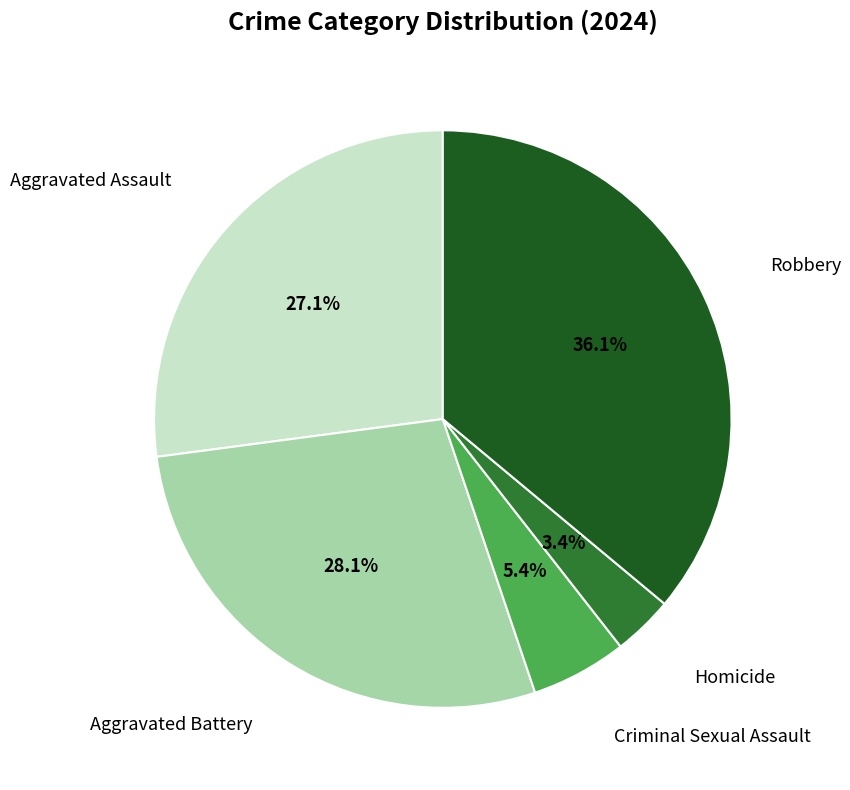

To the nearest percent, what is the combined percentage of Criminal Sexual Assault and Aggravated Assault?

32%